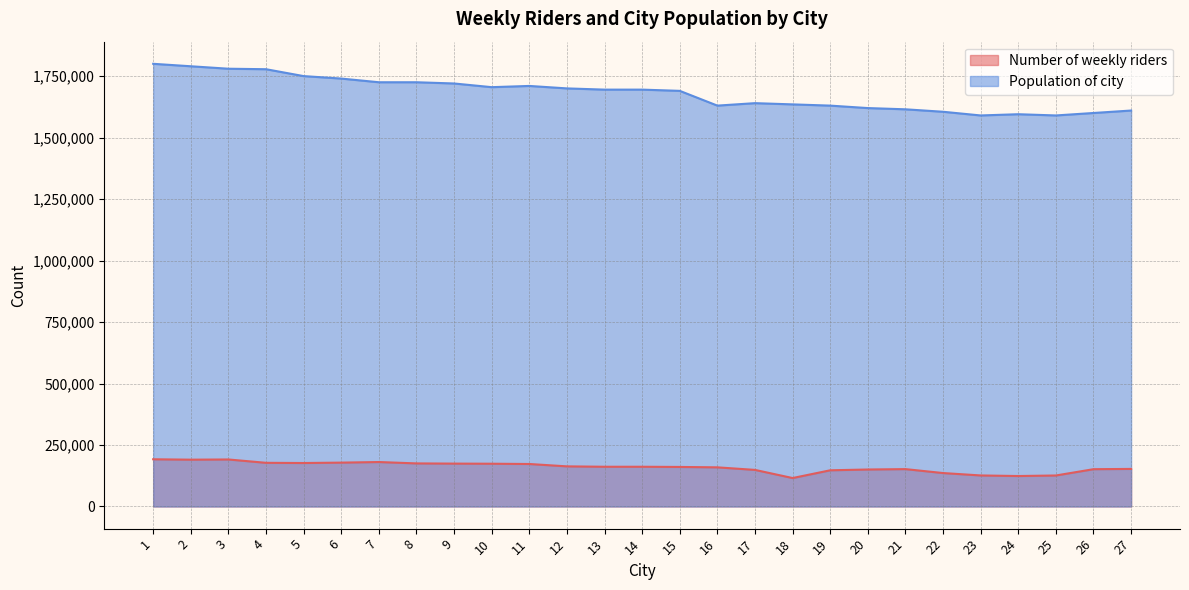

How many lines are shown in the chart?

2